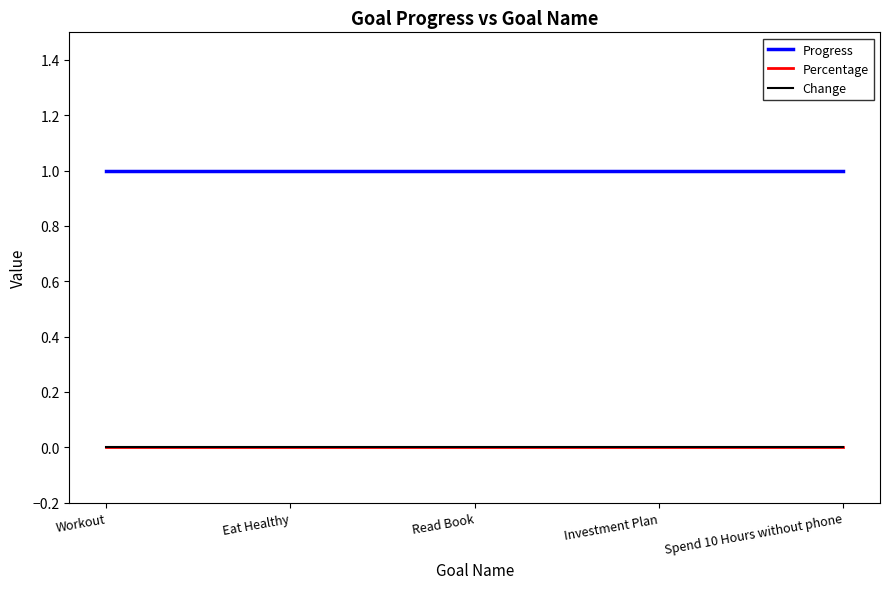

Reading left to right, transcribe all the data shown in this chart.

Progress: Workout=1	Eat Healthy=1	Read Book=1	Investment Plan=1	Spend 10 Hours without phone=1
Percentage: Workout=0	Eat Healthy=0	Read Book=0	Investment Plan=0	Spend 10 Hours without phone=0
Change: Workout=0	Eat Healthy=0	Read Book=0	Investment Plan=0	Spend 10 Hours without phone=0